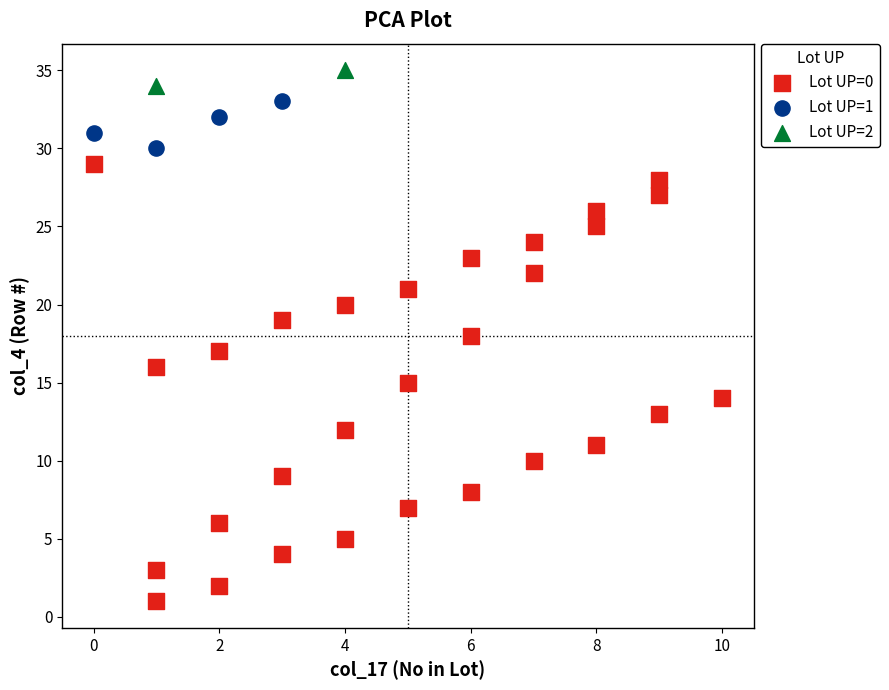

Which series reaches the minimum Y coordinate?

Lot UP=0